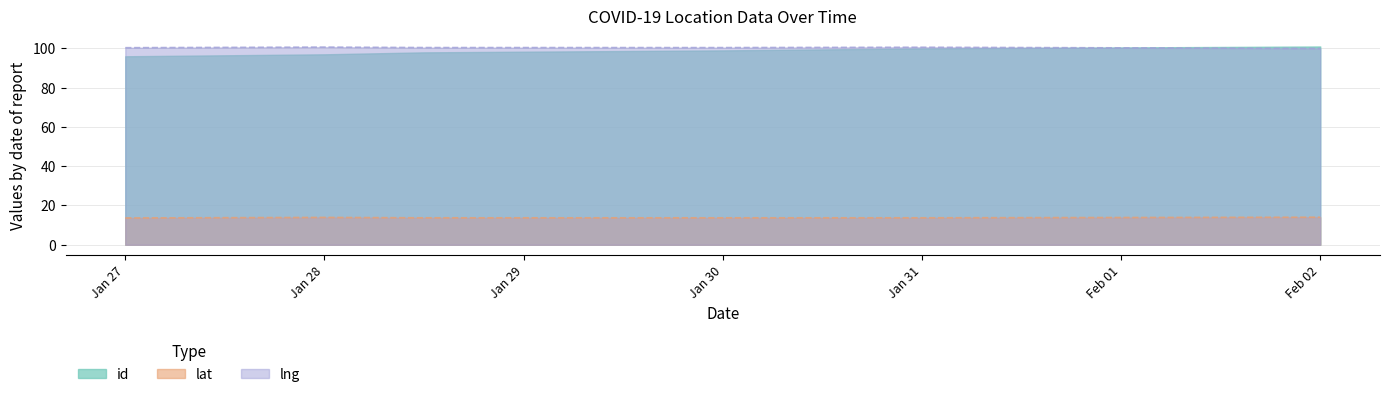

What is the total value across all series at Feb 02?

215.0